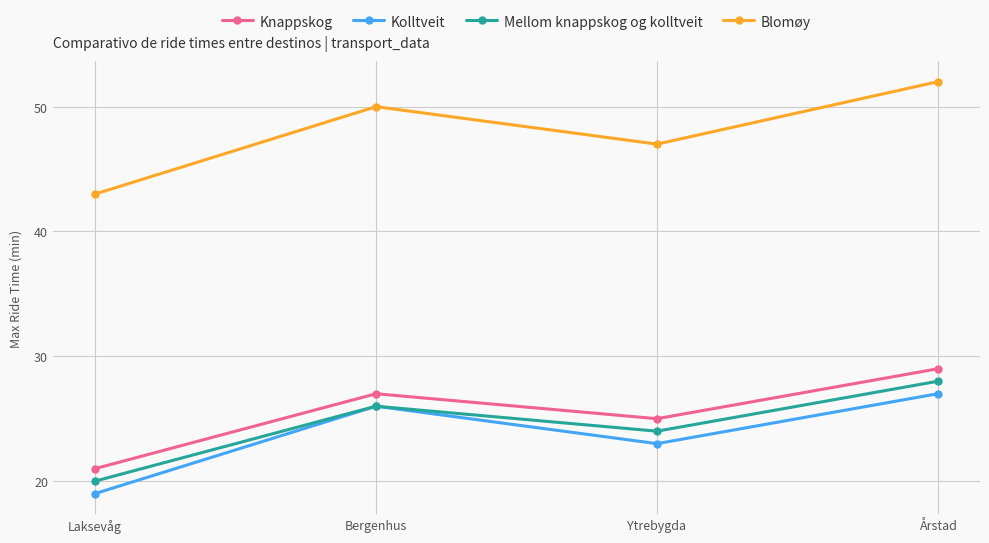

What are all the series names shown in the legend?

Knappskog, Kolltveit, Mellom knappskog og kolltveit, Blomøy